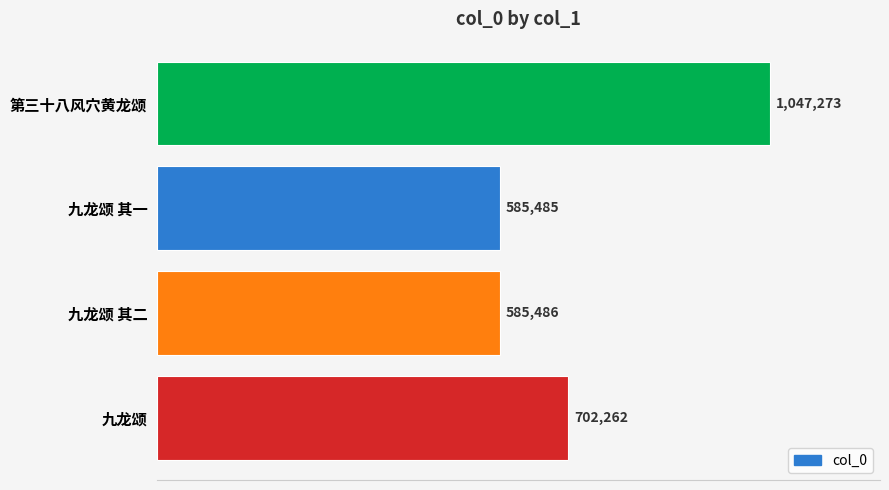

Are the bars horizontal?

Yes